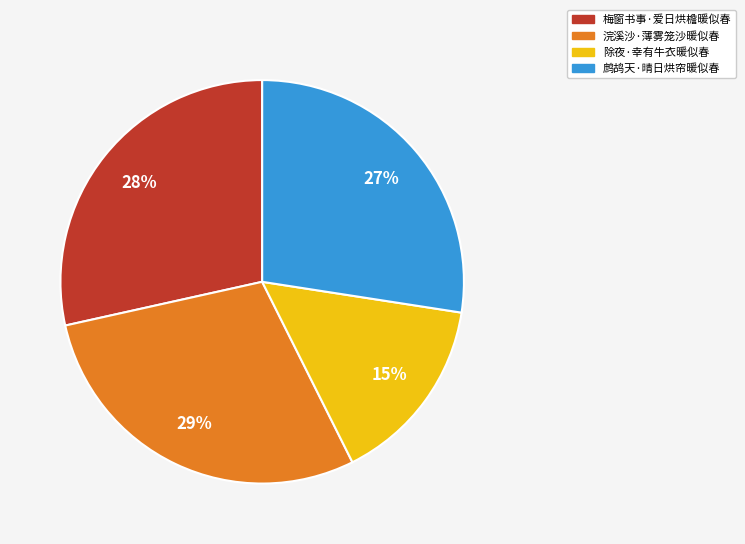

Count the number of slices in the pie.

4